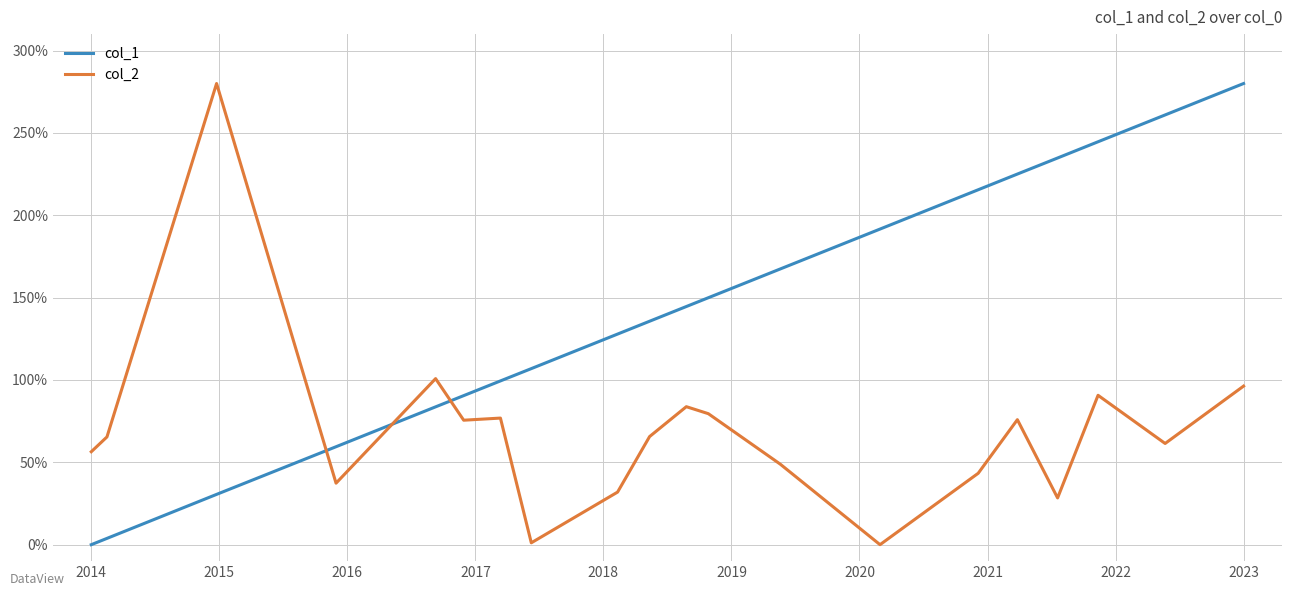

After their last crossing, which series has the higher values: col_1 or col_2?

col_1